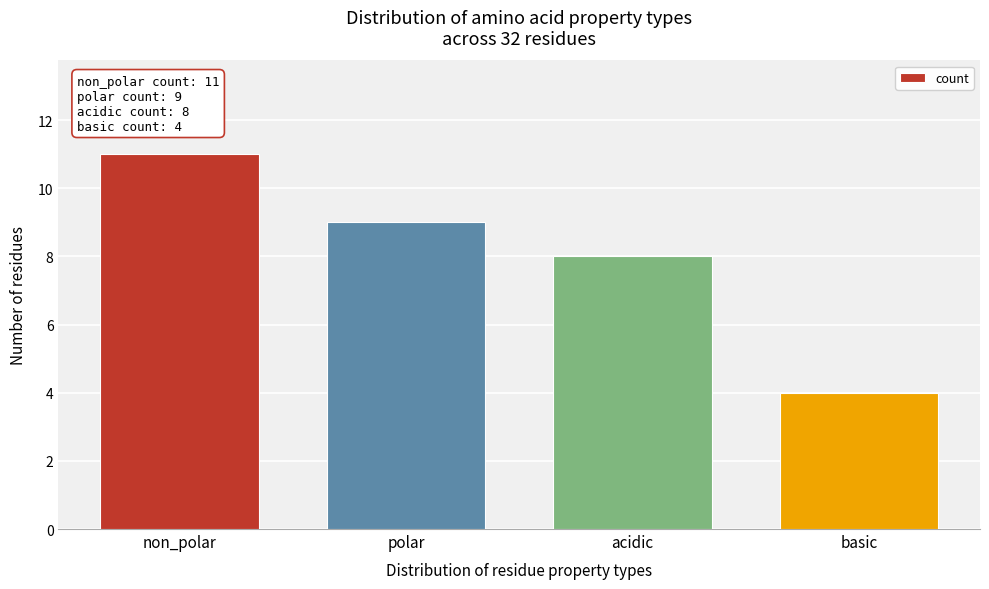

Reading left to right, transcribe all the data shown in this chart.

11	9	8	4